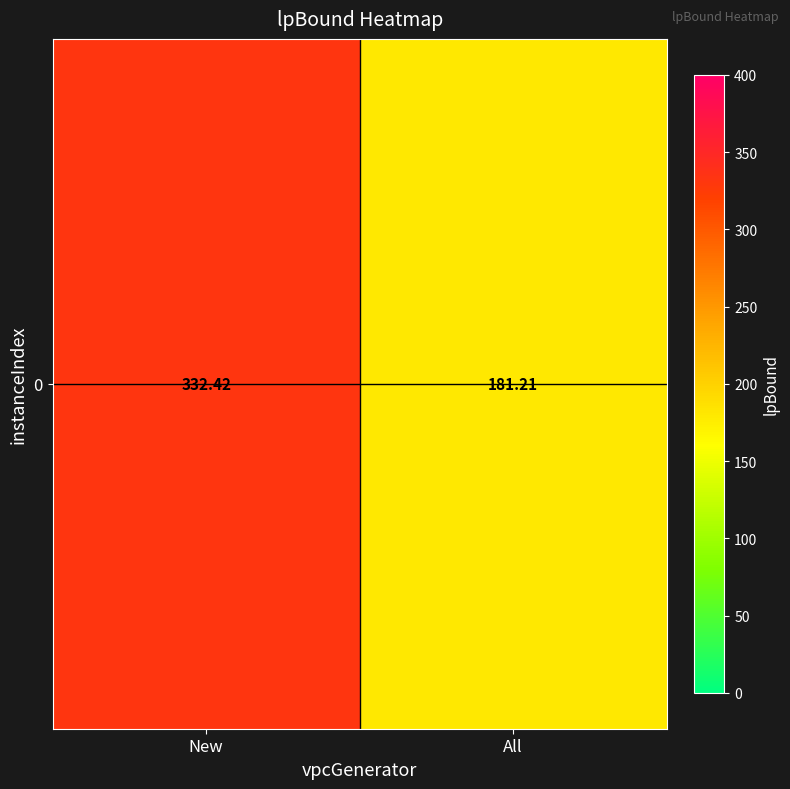

At which category does the chart reach its peak across all series?

New